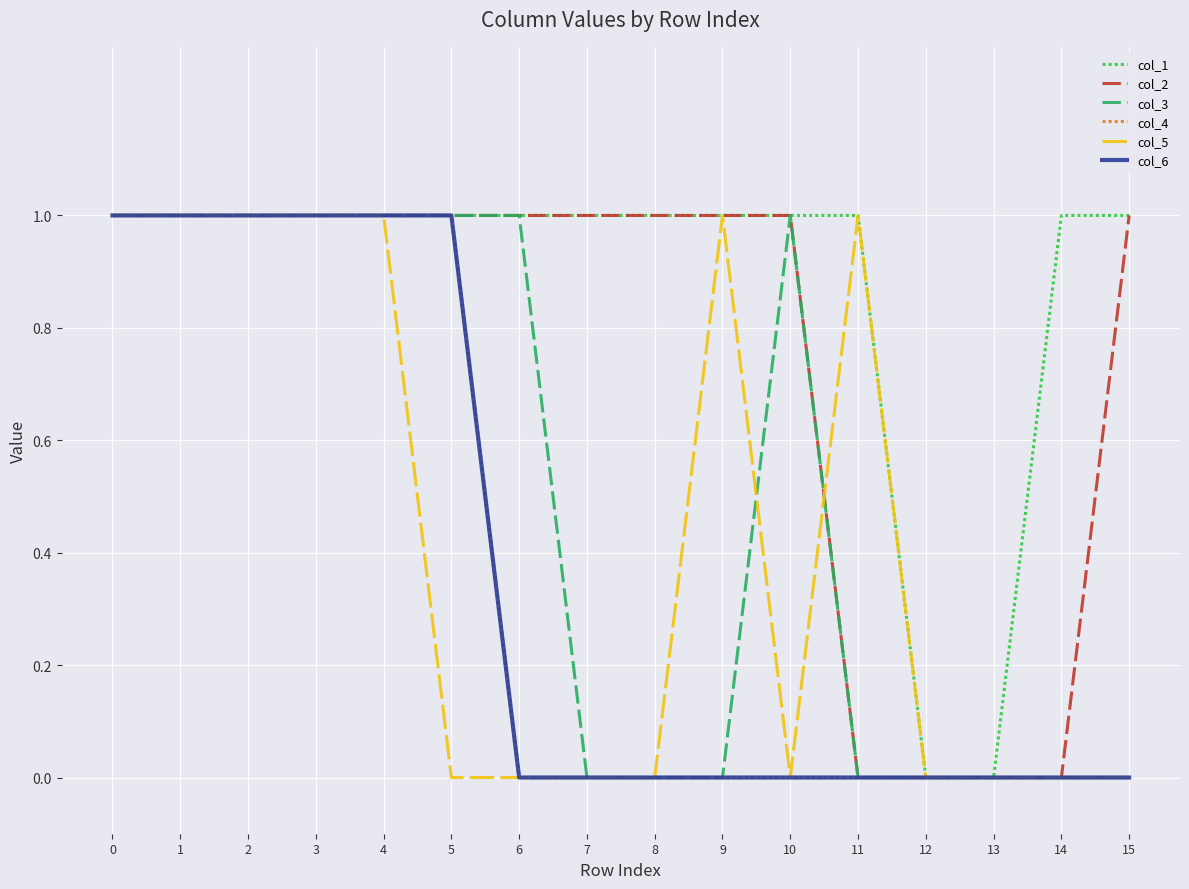

Reading right to left, what are all the values shown in this chart?

col_1: 1	1	0	0	1	1	1	1	1	1	1	1	1	1	1	1
col_2: 1	0	0	0	0	1	1	1	1	1	1	1	1	1	1	1
col_3: 0	0	0	0	0	1	0	0	0	1	1	1	1	1	1	1
col_4: 0	0	0	0	0	0	0	0	0	0	1	1	1	1	1	1
col_5: 0	0	0	0	1	0	1	0	0	0	0	1	1	1	1	1
col_6: 0	0	0	0	0	0	0	0	0	0	1	1	1	1	1	1